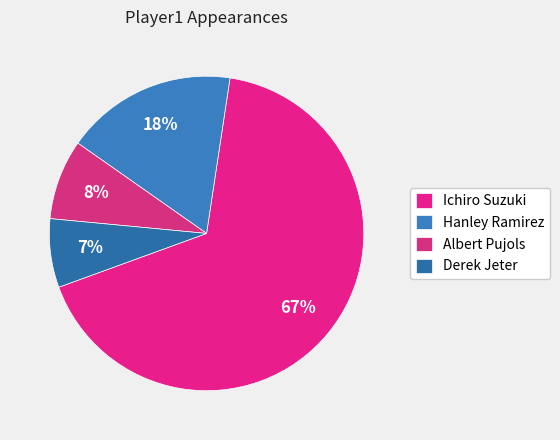

What percentage do Albert Pujols and Derek Jeter together represent?

15.3%